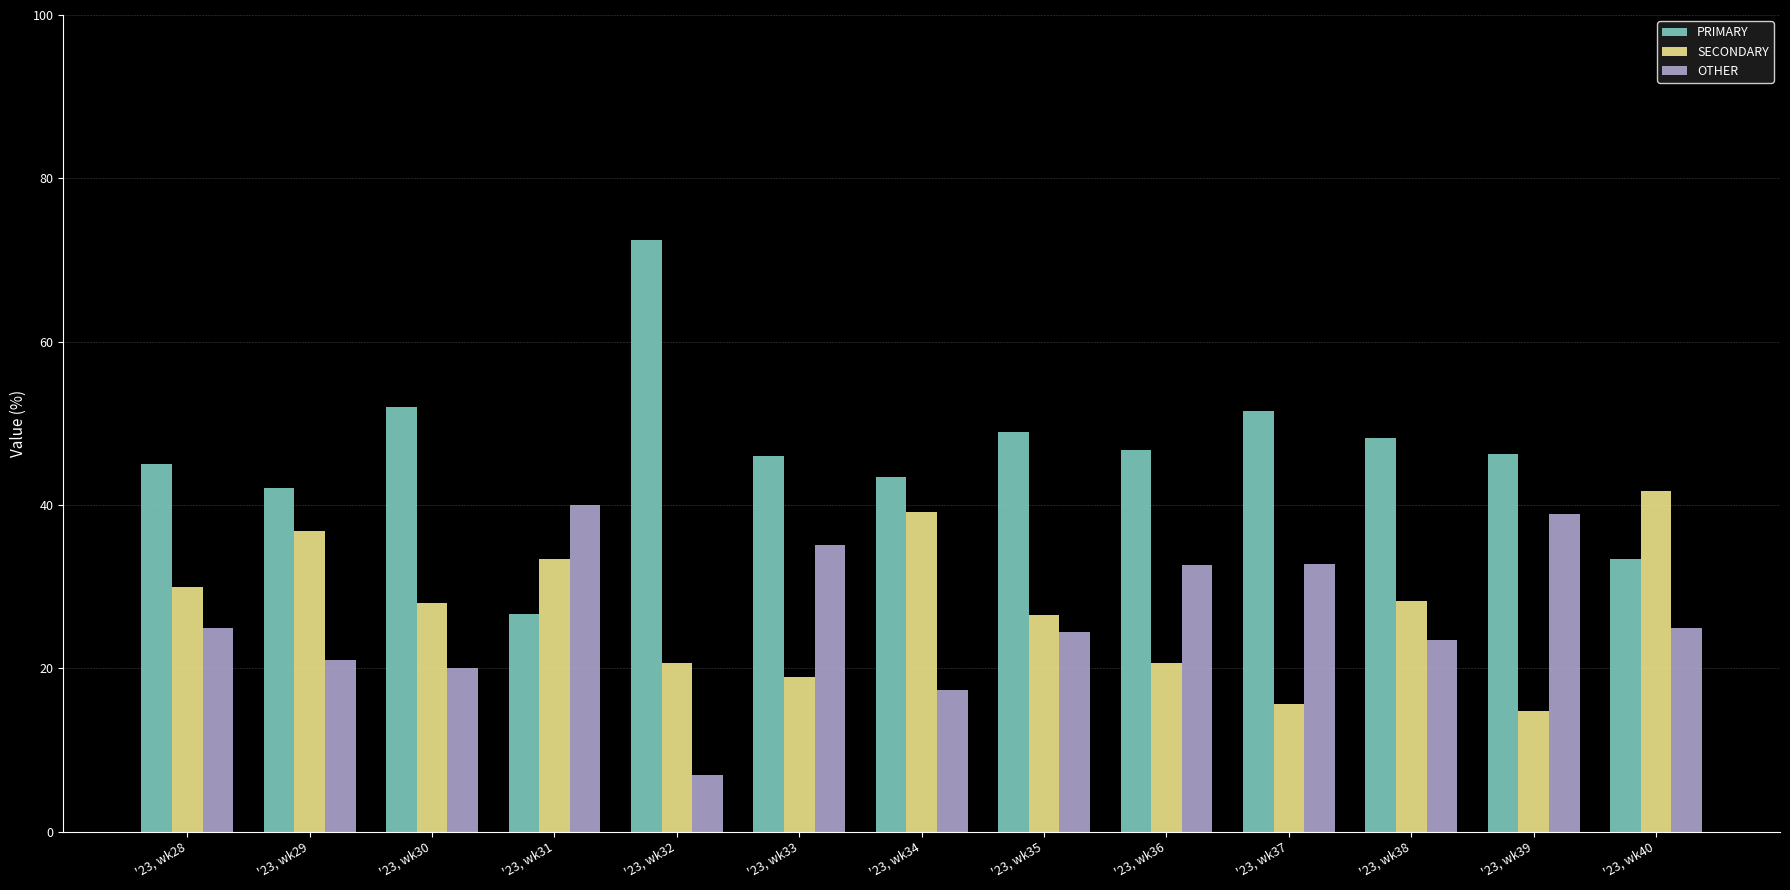

At which label does SECONDARY first exceed 28?

'23, wk28